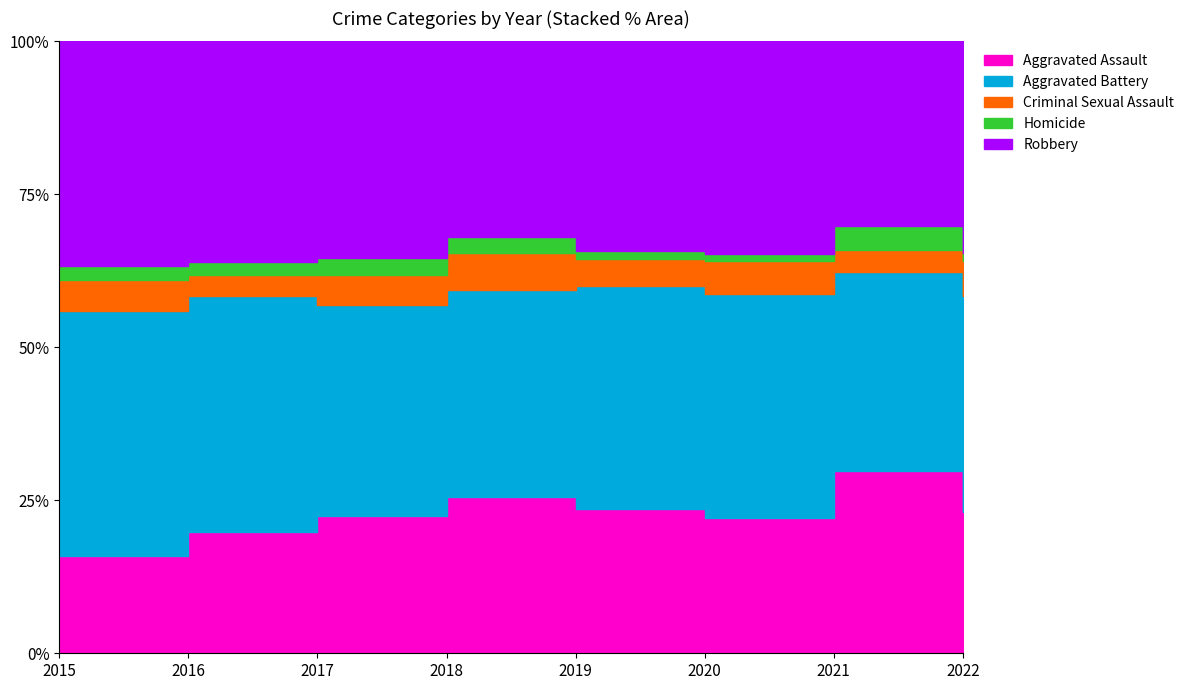

Which has a higher value, 2019 or 2015?

2019